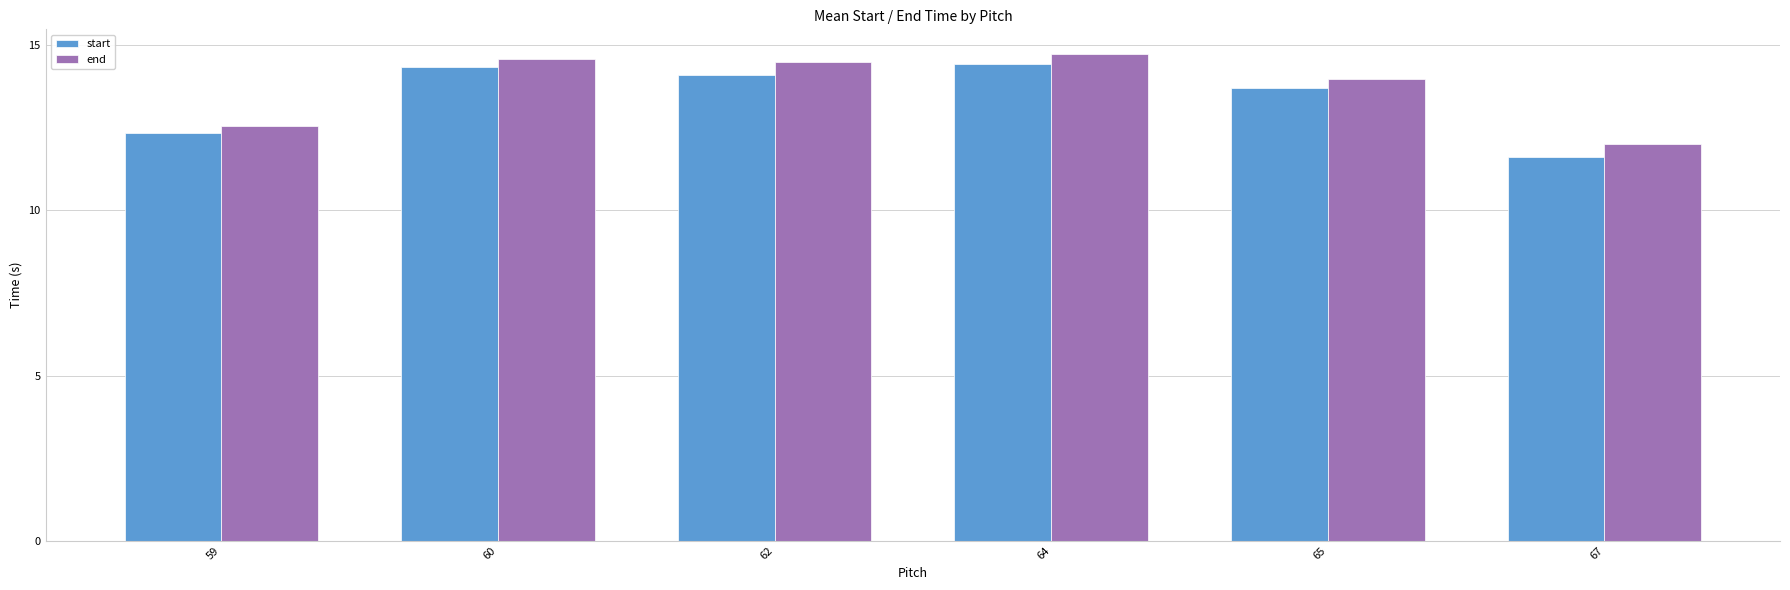

True or false: start has a value of 20.7 at 62.

False